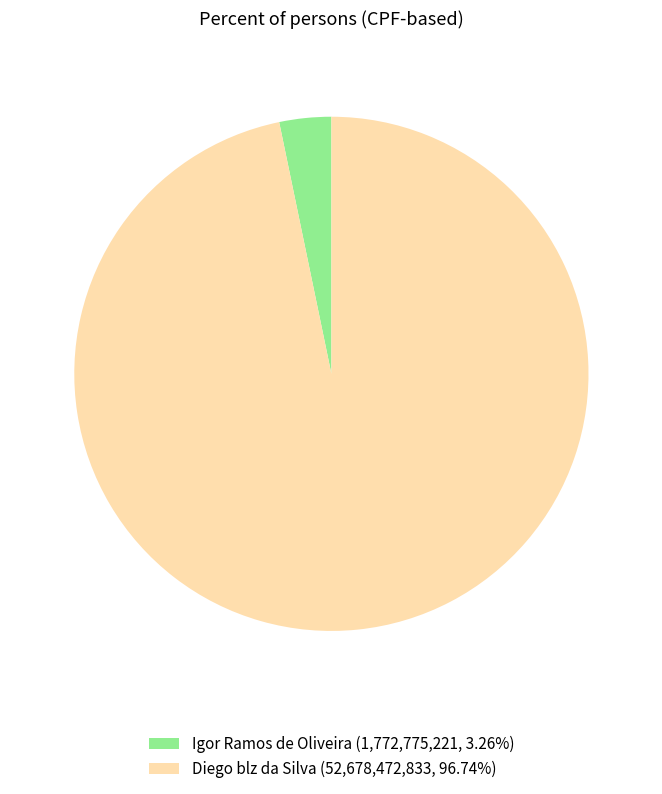

Do Diego blz da Silva (52,678,472,833, 96.74%) and Igor Ramos de Oliveira (1,772,775,221, 3.26%) together represent more than half of the pie?

Yes